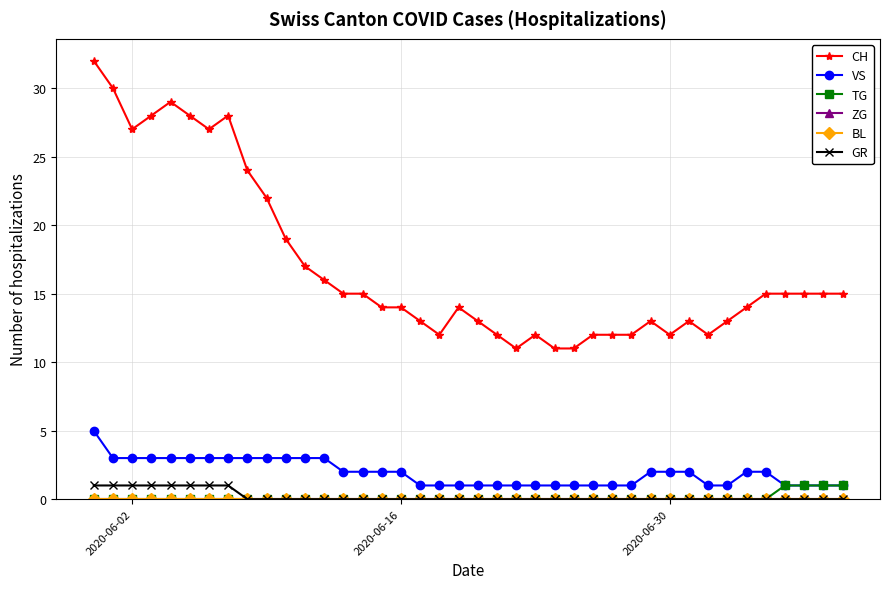

True or false: BL and TG cross at least once.

False